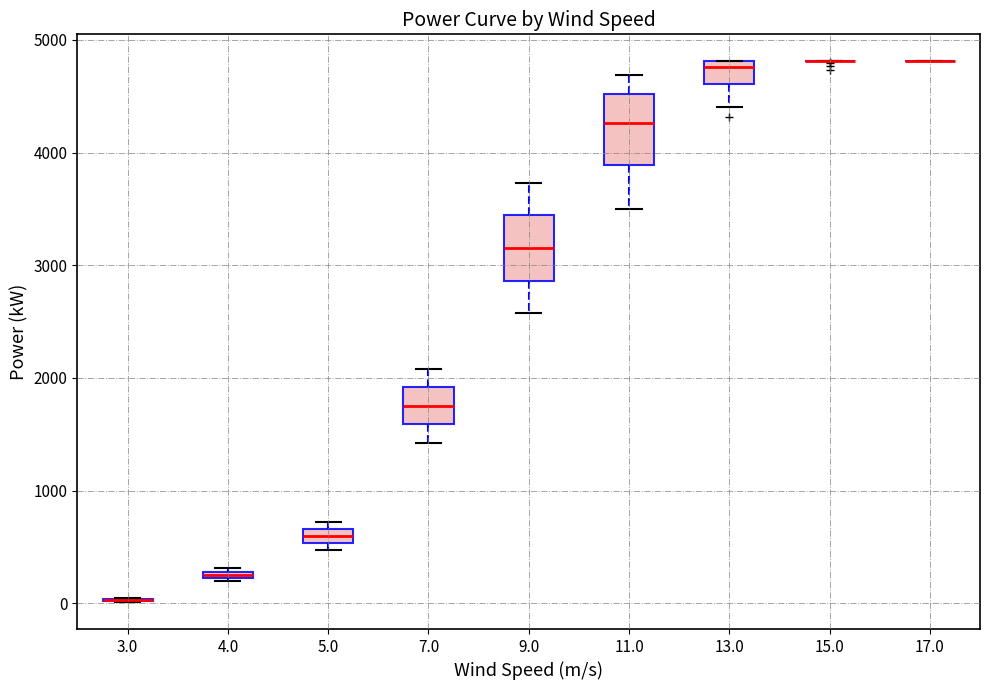

Where is the lower edge of the box at x = 5.0 on the y-axis? The values are not printed on the chart, so give them approximately, as read against the axis.

500